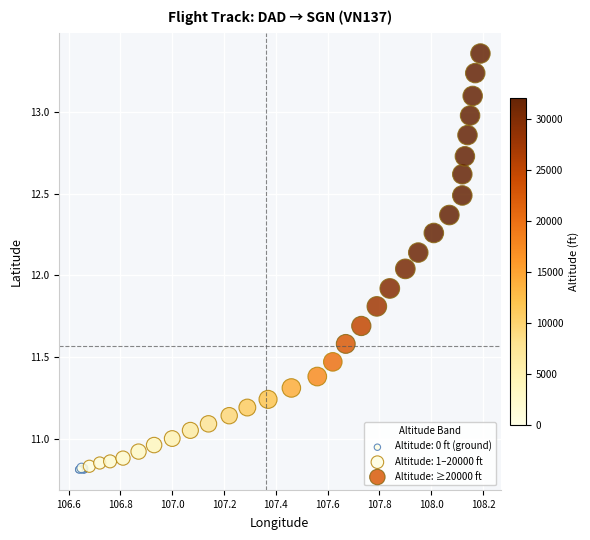

Which series contains the highest Y value?

Altitude: ≥20000 ft